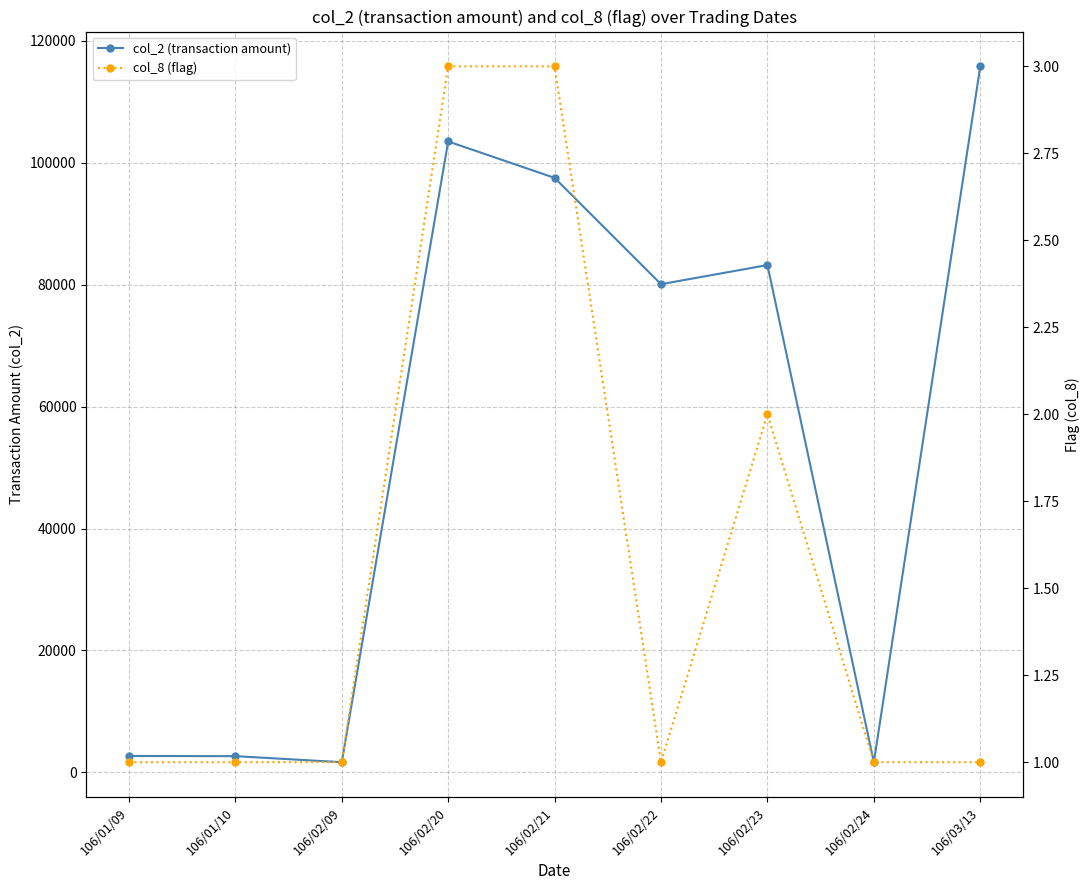

Rank the series by their average value, from highest to lowest.

col_2 (transaction amount), col_8 (flag)